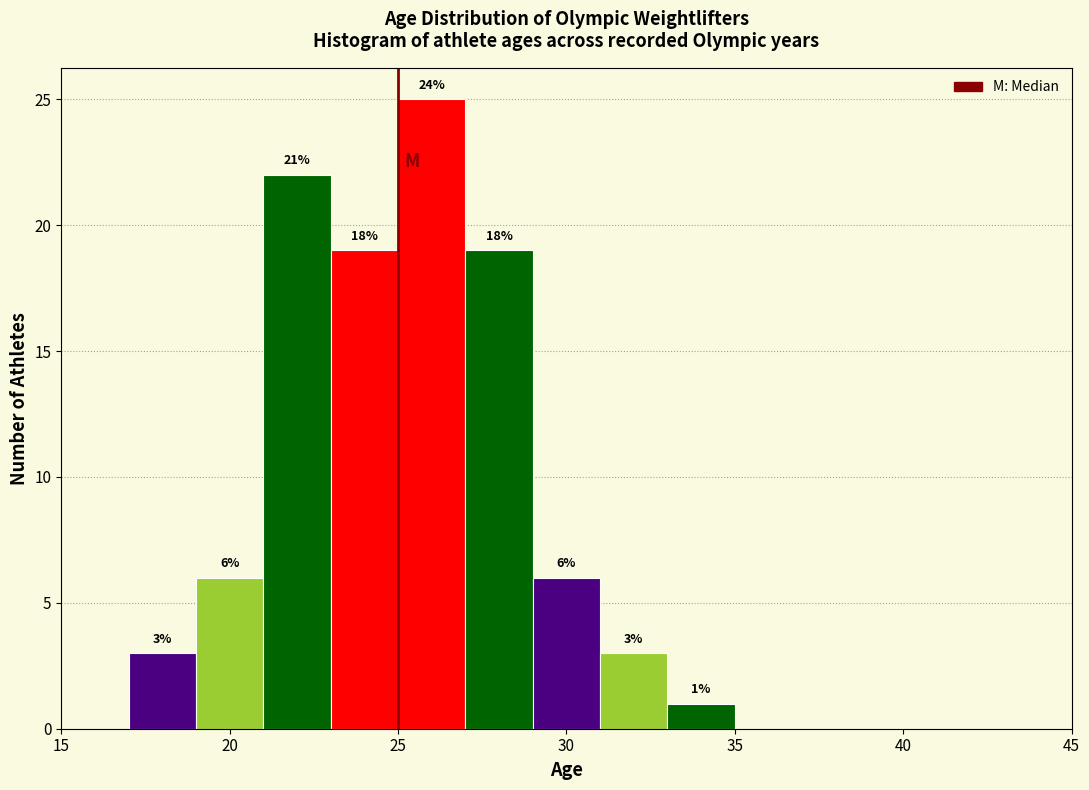

Over which range of the x-axis is the bar tallest?

25 to 27